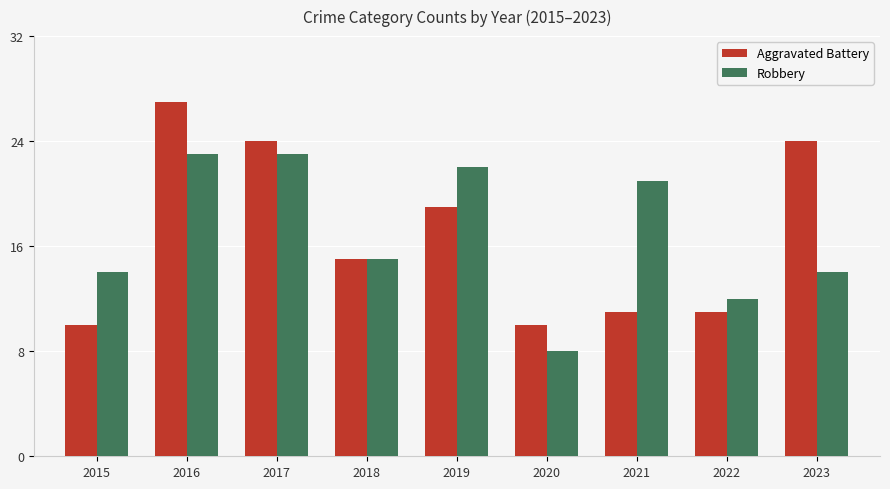

What is the minimum value shown in the chart?

8